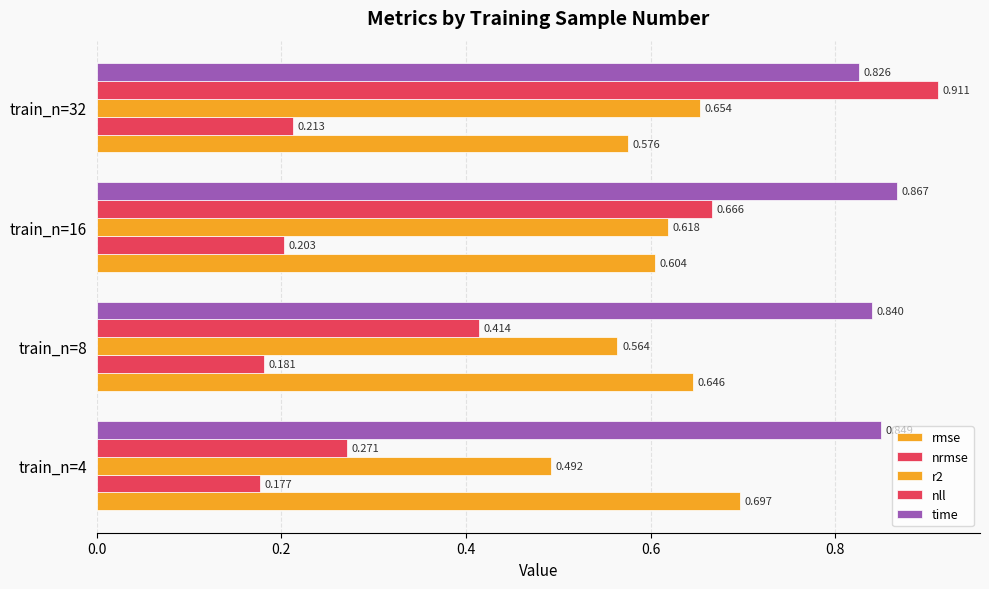

What is the highest value of the nll series?

0.9